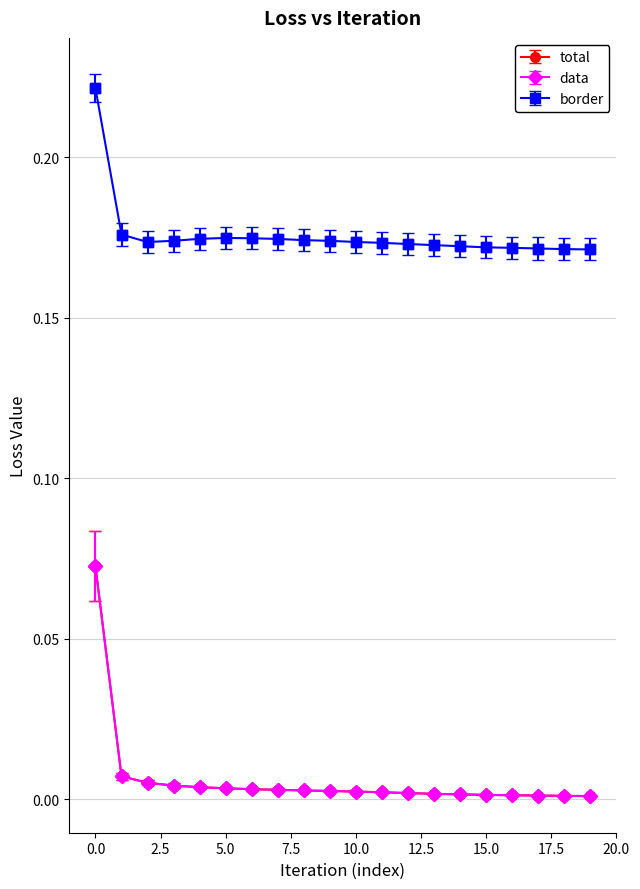

Does the chart have visible grid lines?

Yes